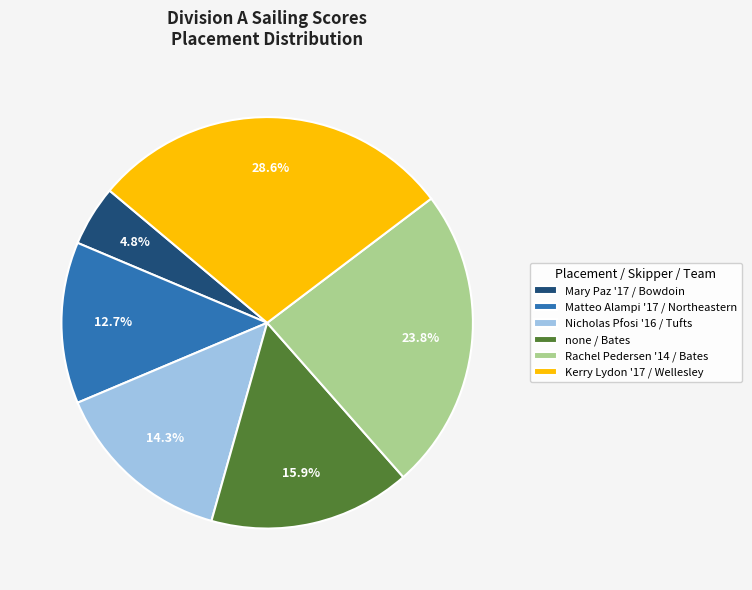

To the nearest percent, what is the average slice percentage?

17%